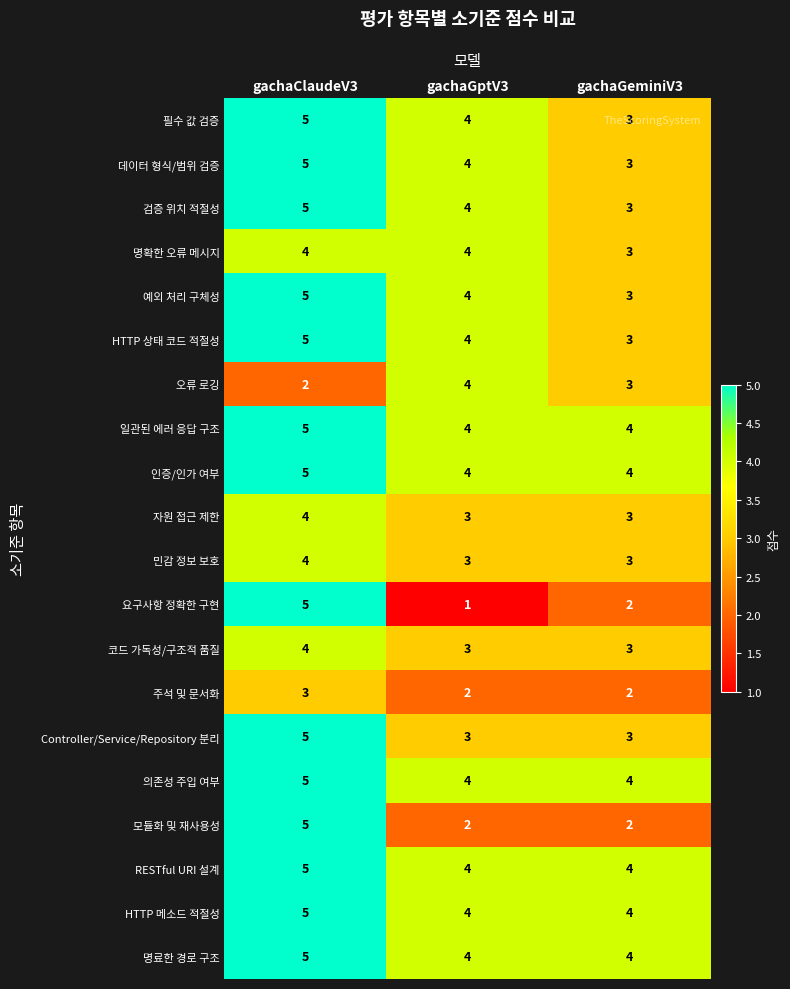

How many series are shown in this chart?

20